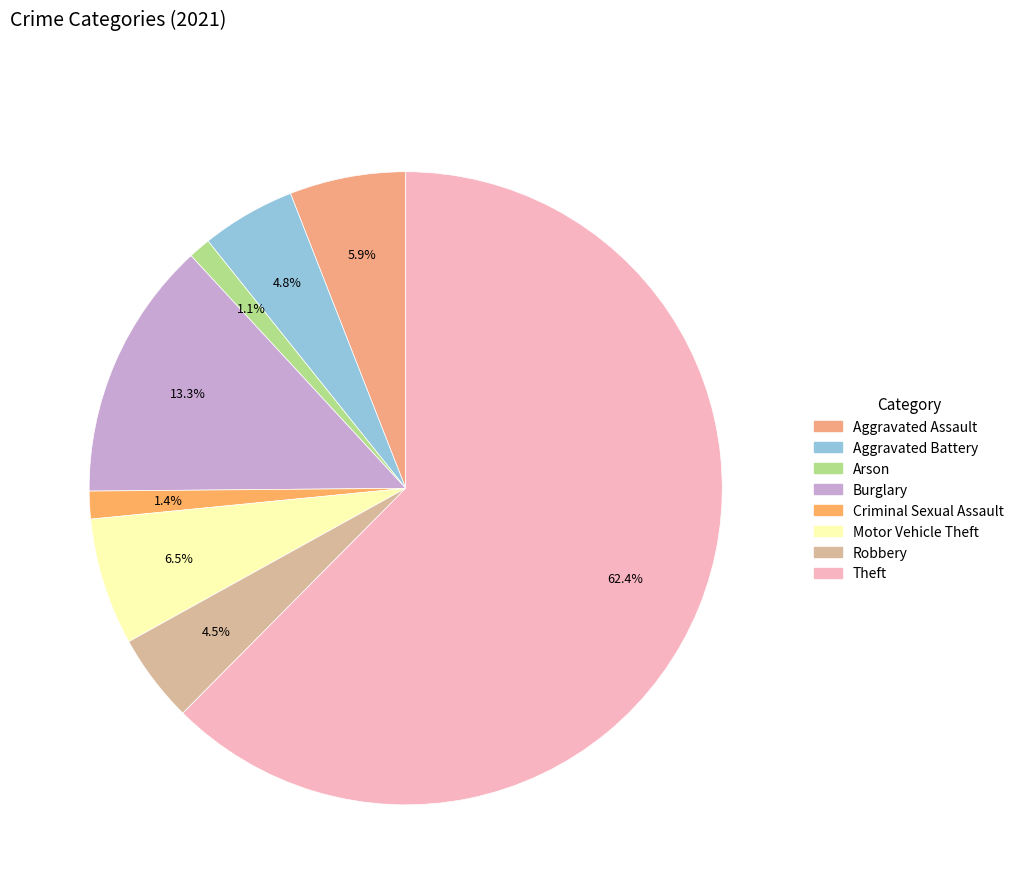

How many segments does this pie chart have?

8